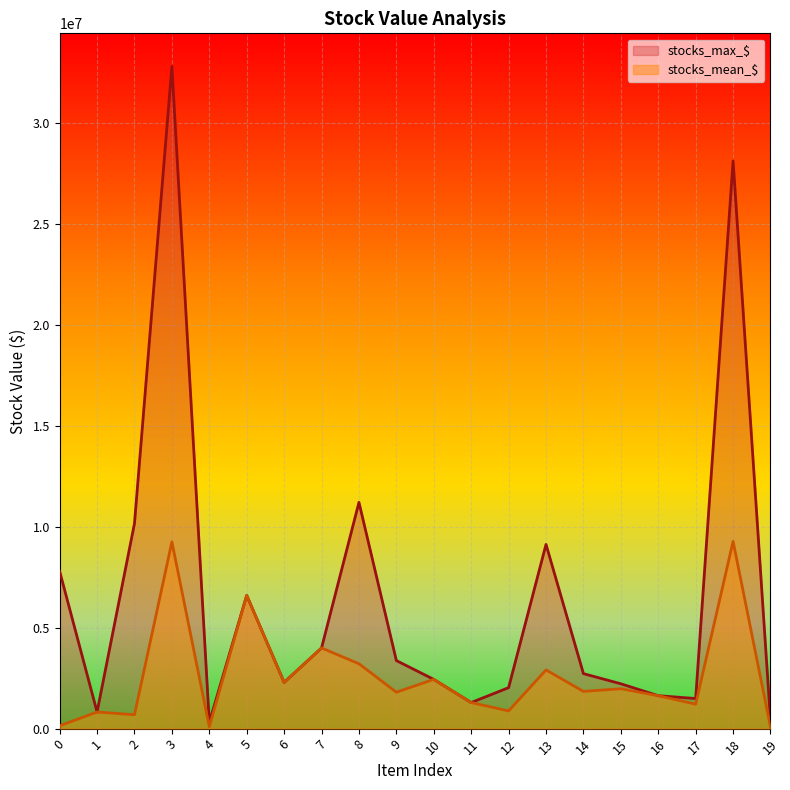

Which label corresponds to the smallest value in the chart?

19